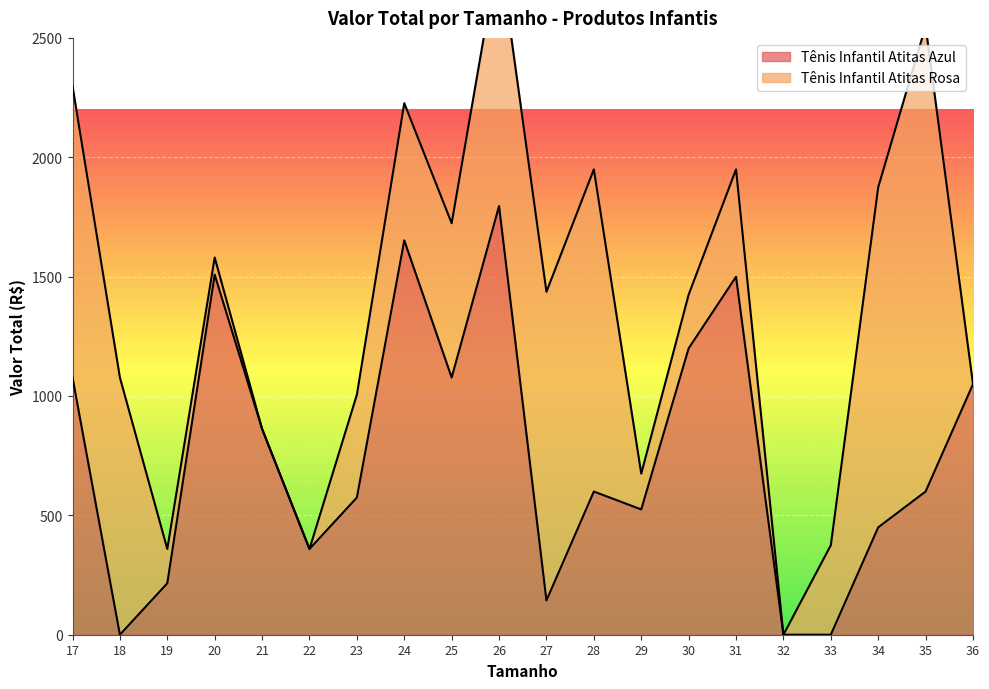

Where does the data first go above 599?

17